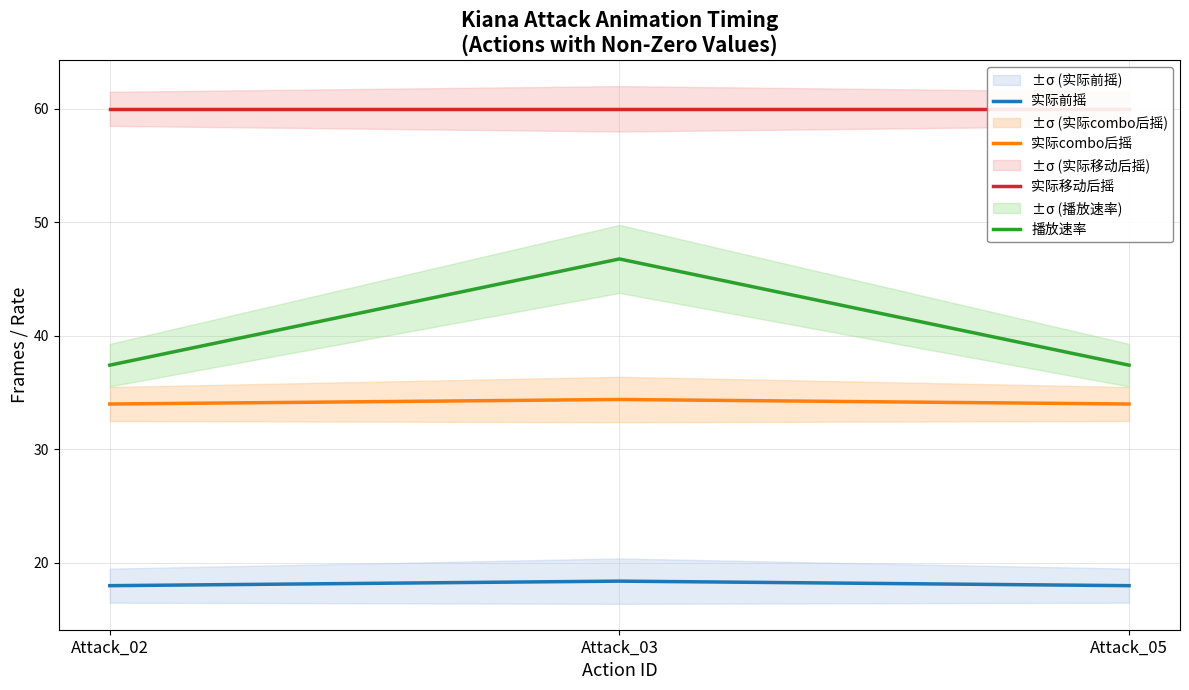

At which category is the sum across all series the highest?

Attack_03